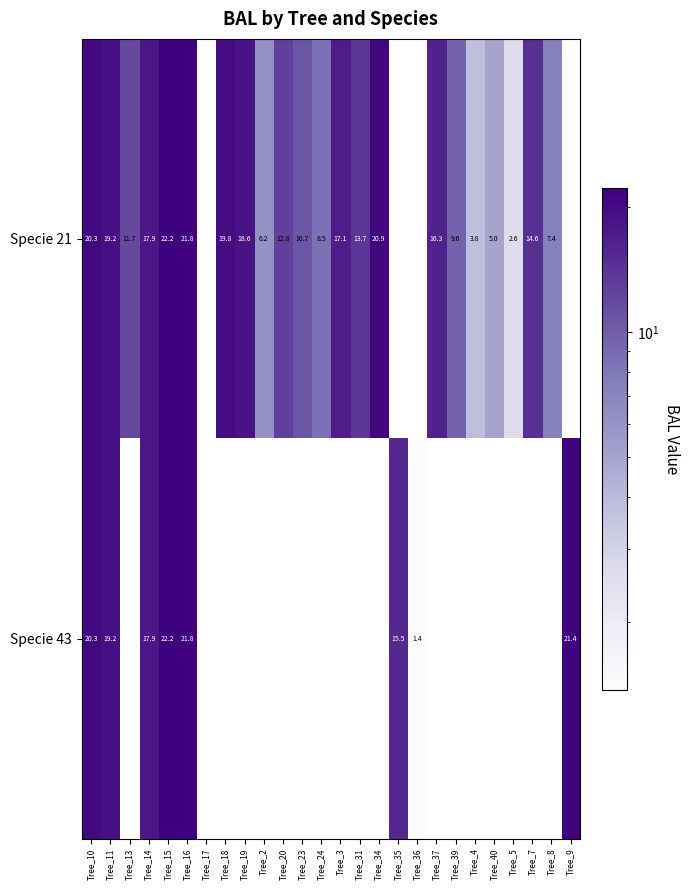

What is the sum of the Specie 43 values at Tree_10 and Tree_36?

21.7